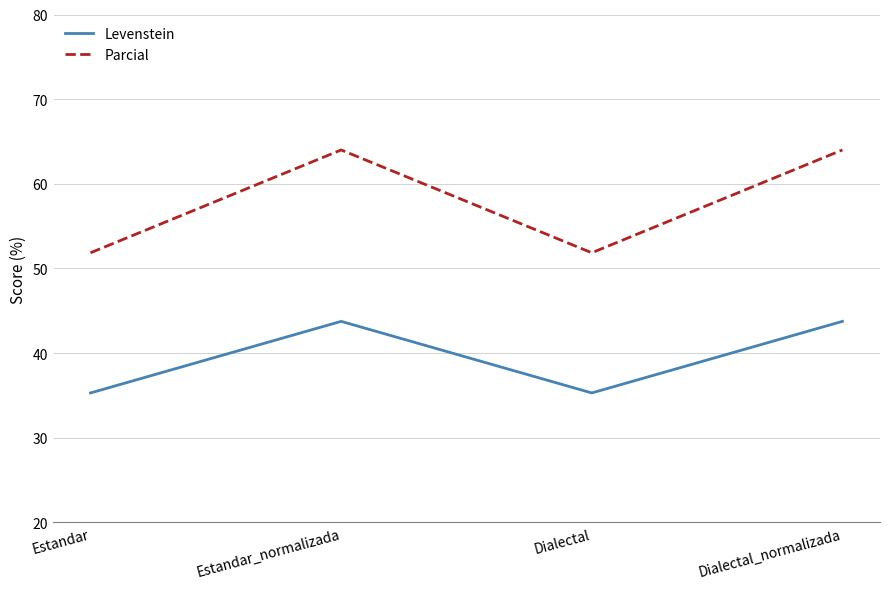

Rank the series by their average value, from lowest to highest.

Levenstein, Parcial